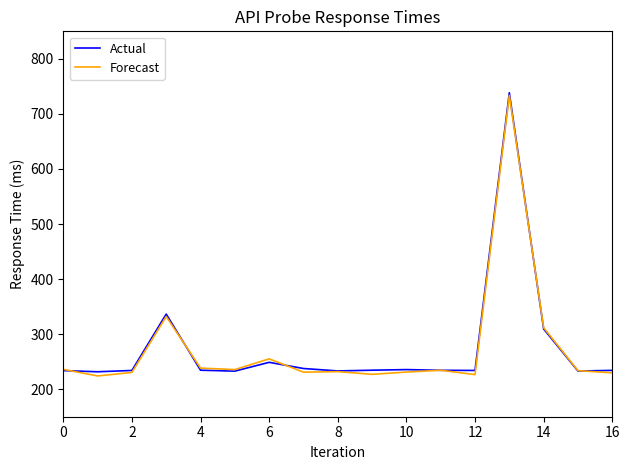

What is the lowest value of the Actual series?

231.7